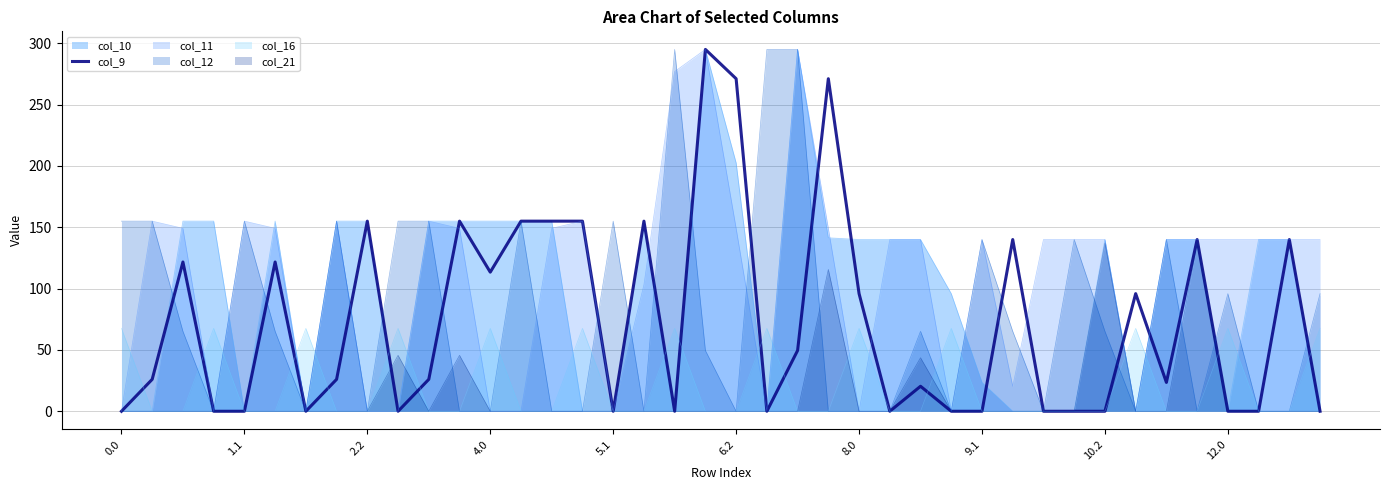

The chart shows a value of 49.6 at 22. True or false?

True